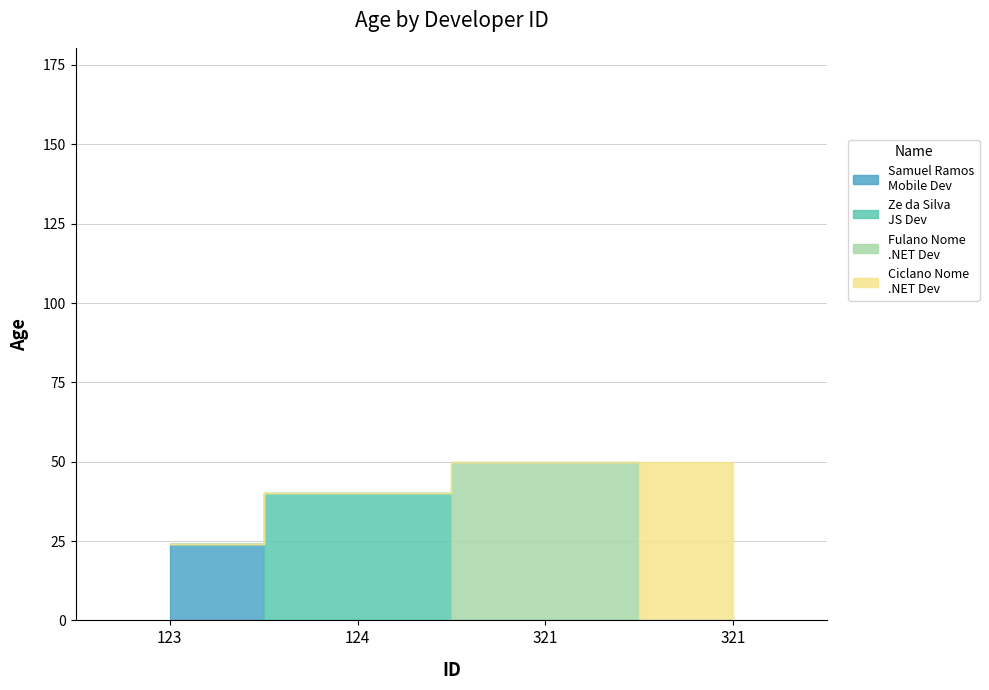

Reading left to right, list all the values displayed in this chart.

123=24	124=40	321=50	321=50